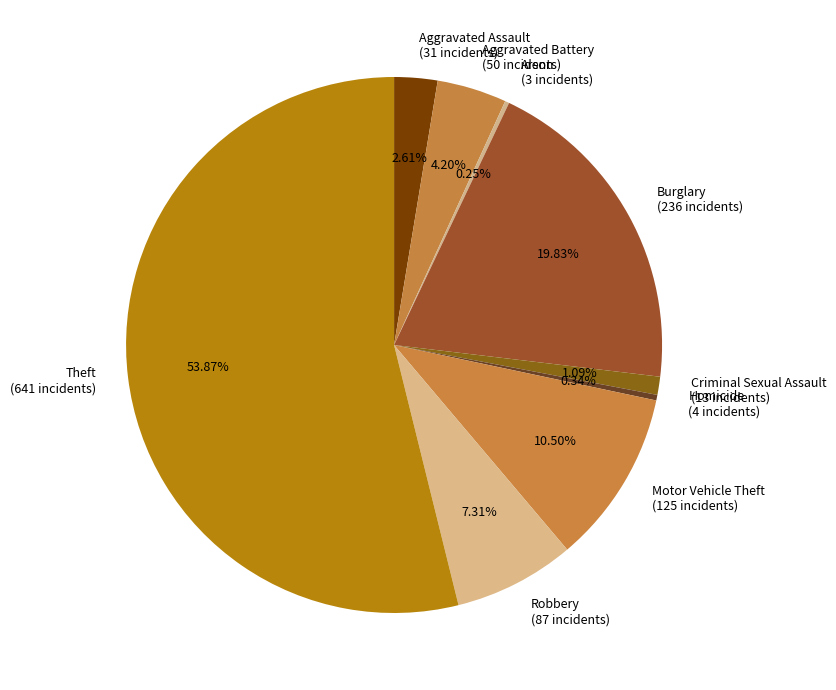

To the nearest percent, what is the combined percentage of Burglary and Homicide?

20%